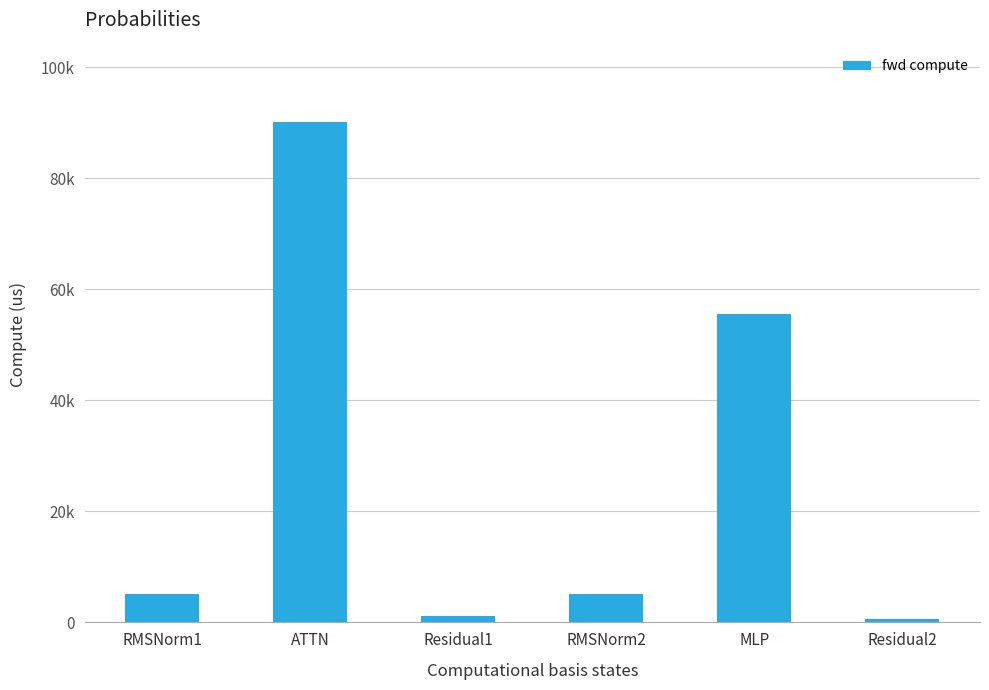

What is the value of the 6th bar from the left?

607.8